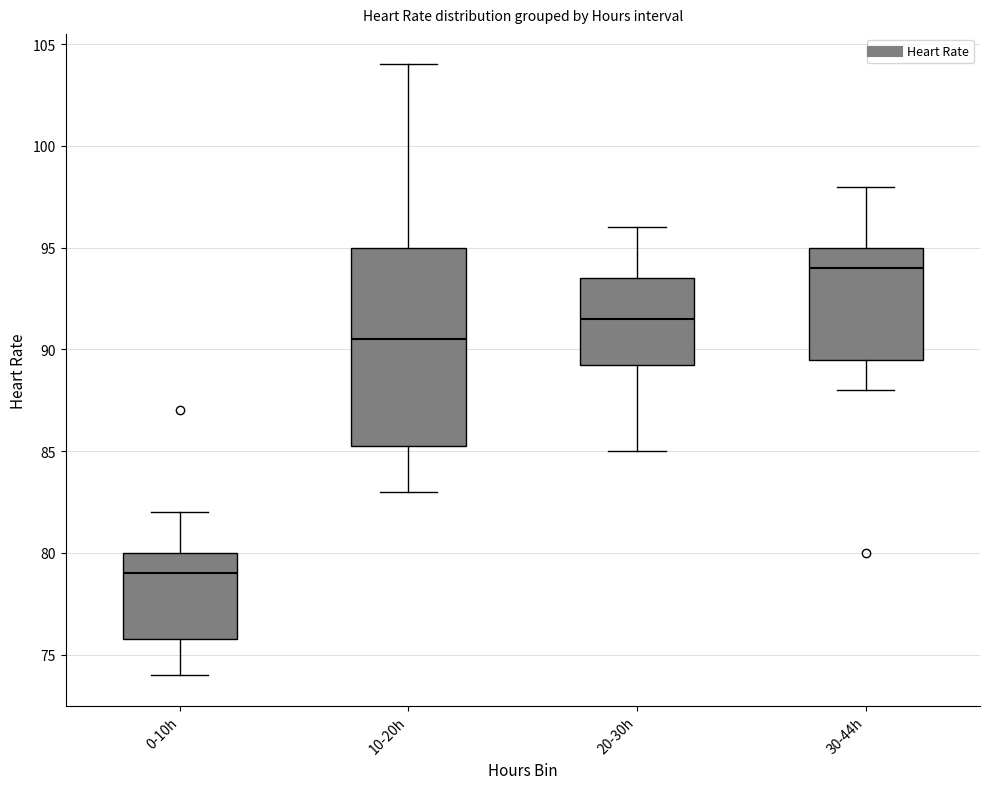

Comparing the boxes themselves (not the whiskers), which one is the tallest?

10-20h